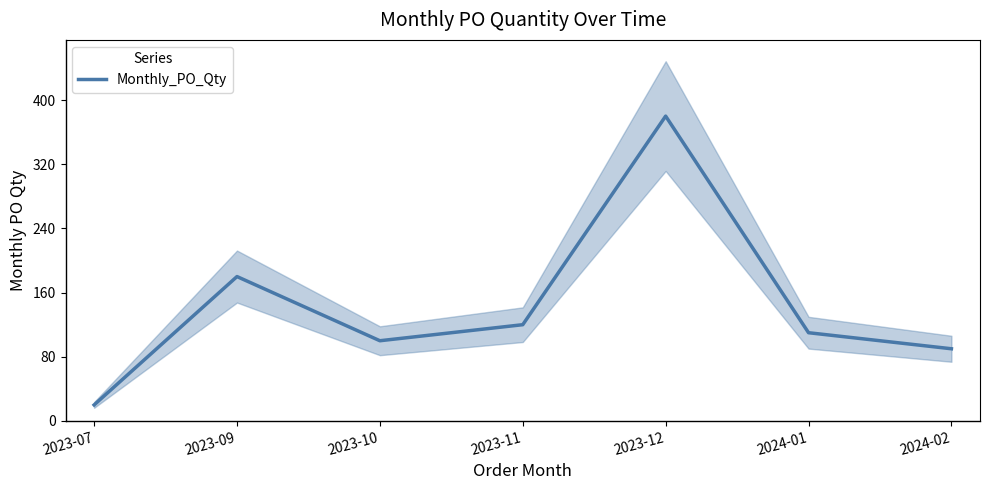

Is it true that the value at 2023-10 is 35?

False